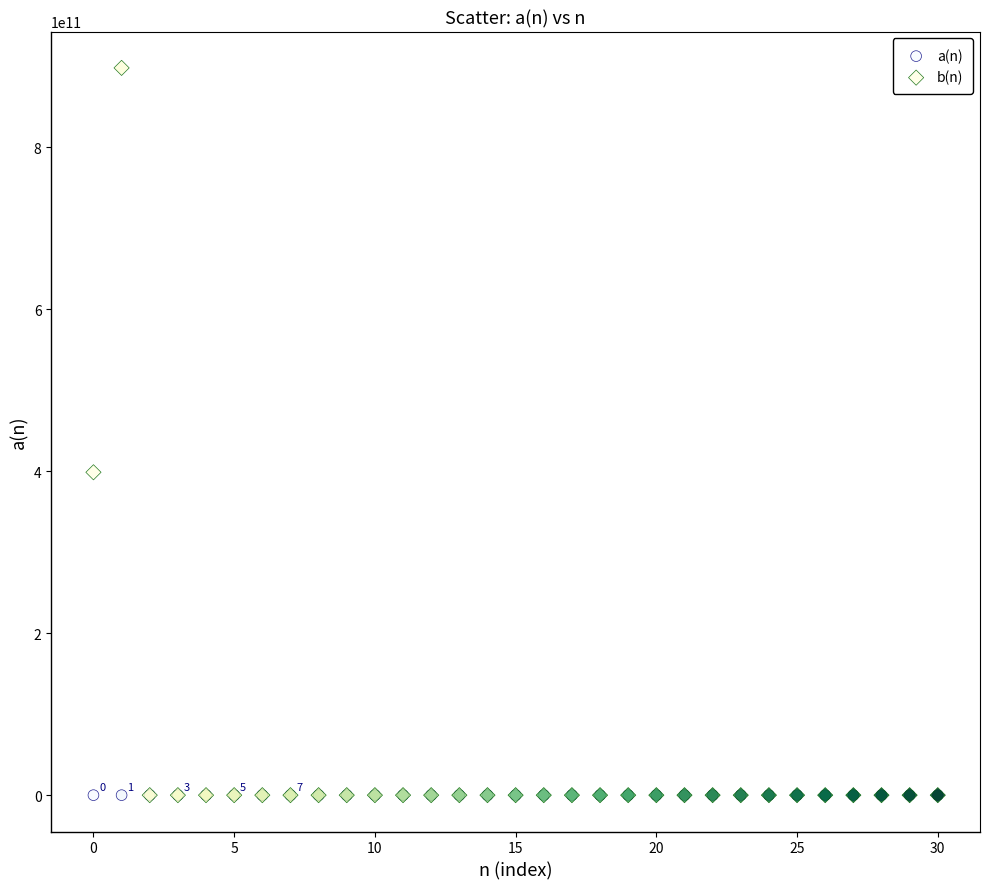

In the b(n) series, what Y value is closest to 448828557022?

398536495537.0